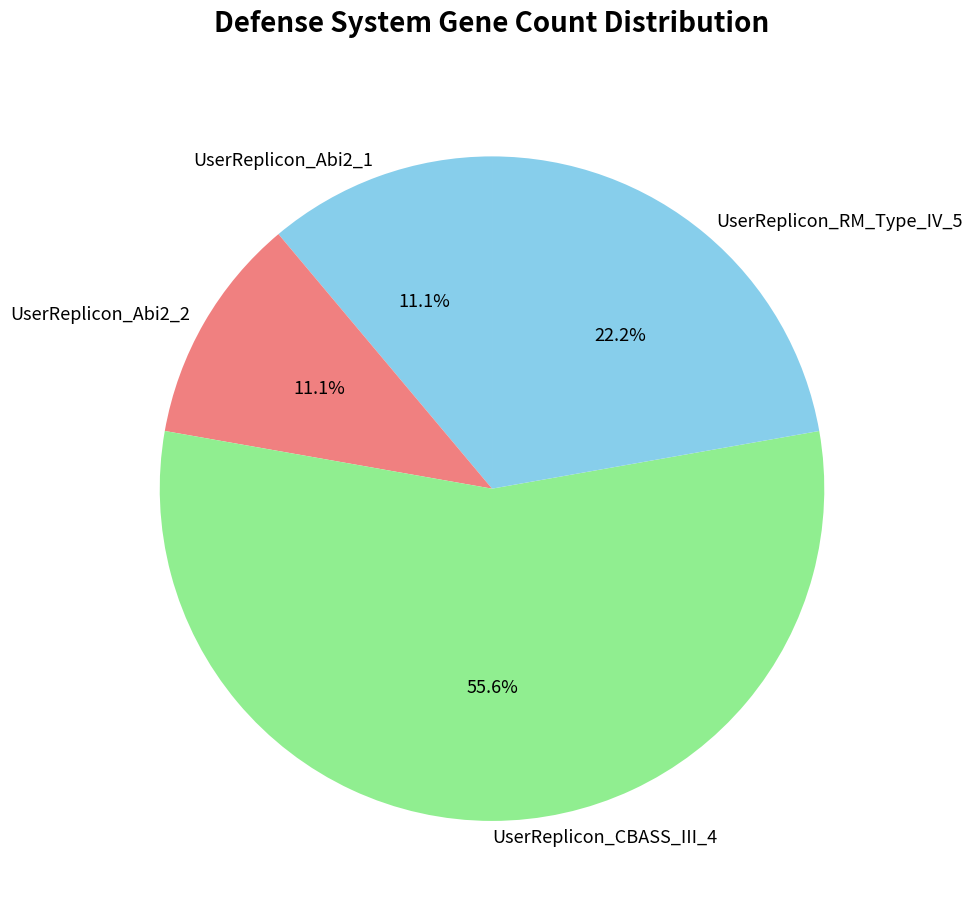

What is the ratio of the value at UserReplicon_Abi2_2 to the value at UserReplicon_RM_Type_IV_5?

0.5